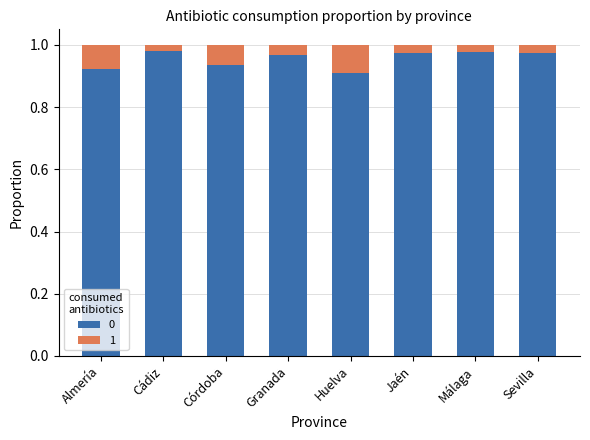

The value of 0 at Almería is 0.9. True or false?

True